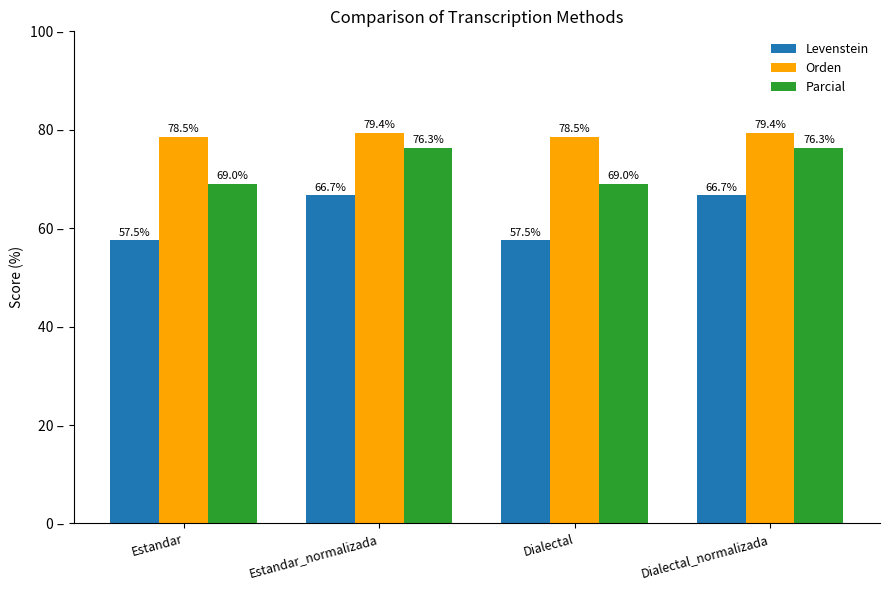

Which series changed the most between Estandar and Dialectal_normalizada?

Levenstein